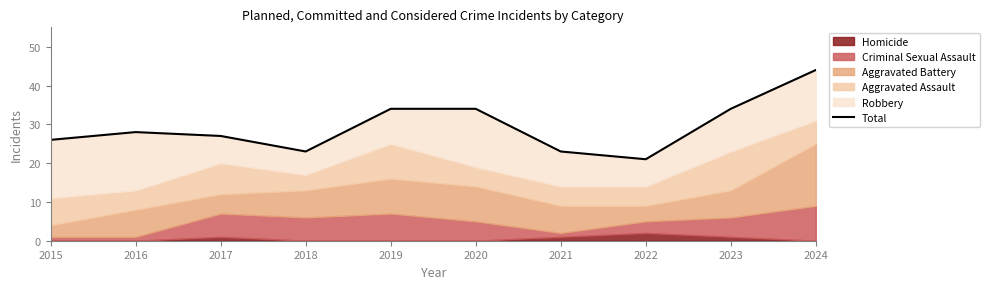

What is the change in value from 2016 to 2019?

+6